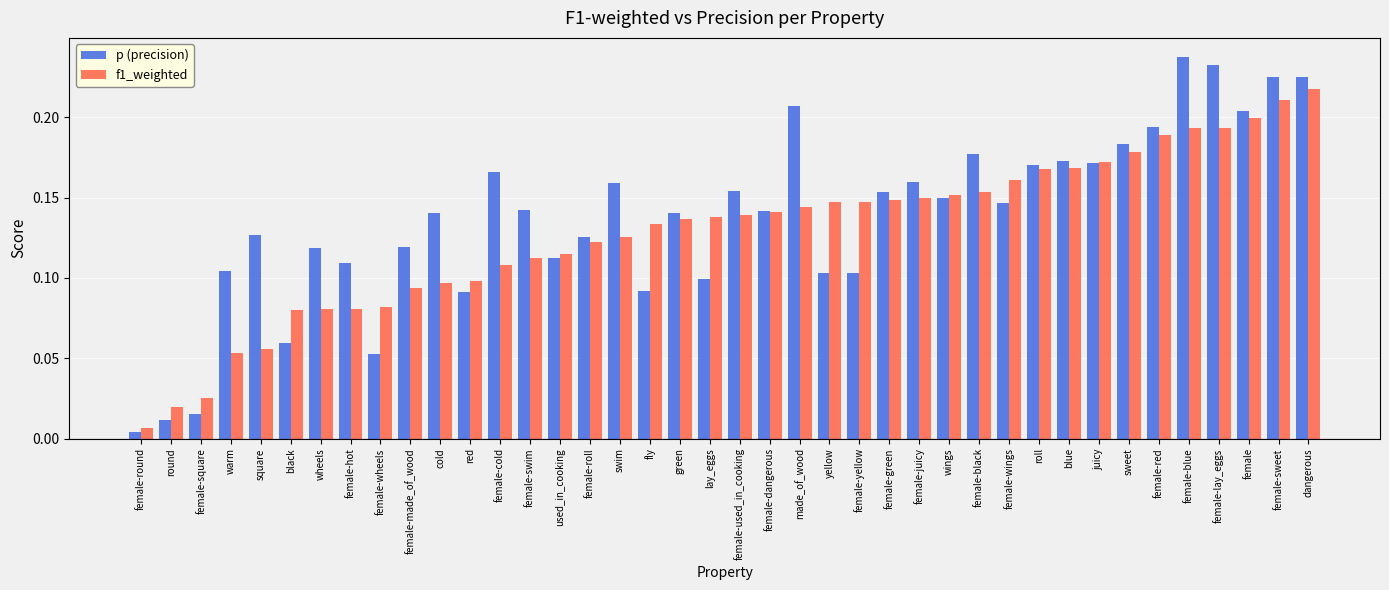

How many bars are there in total?

80